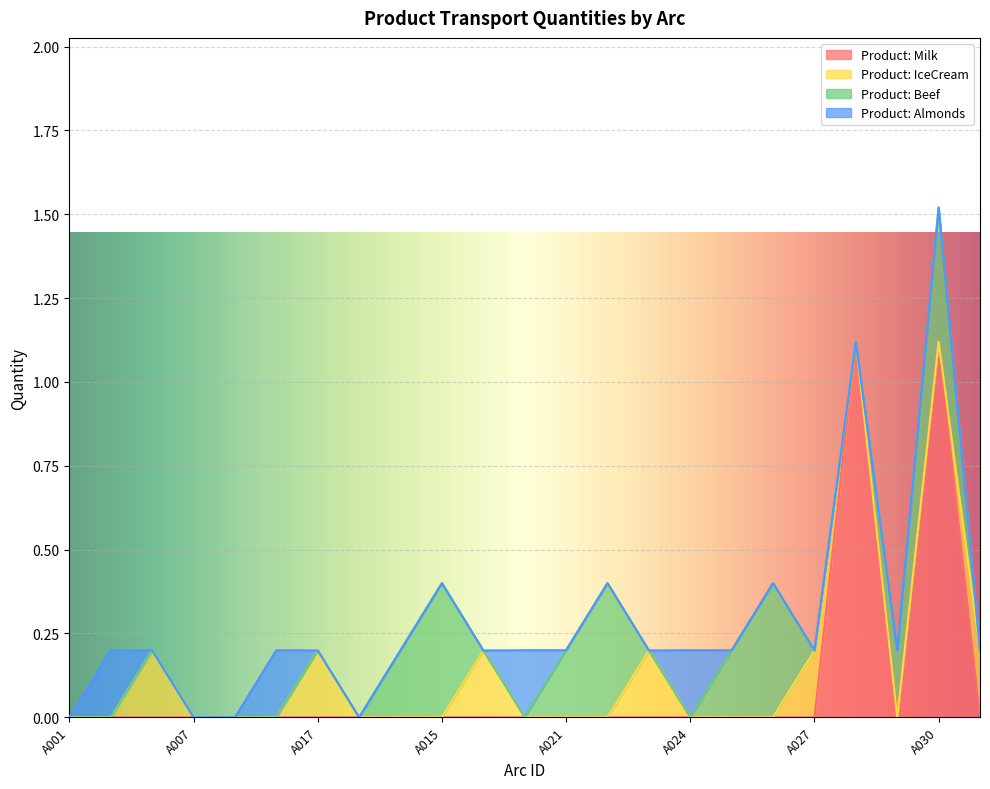

At which category is the sum across all series the highest?

A030